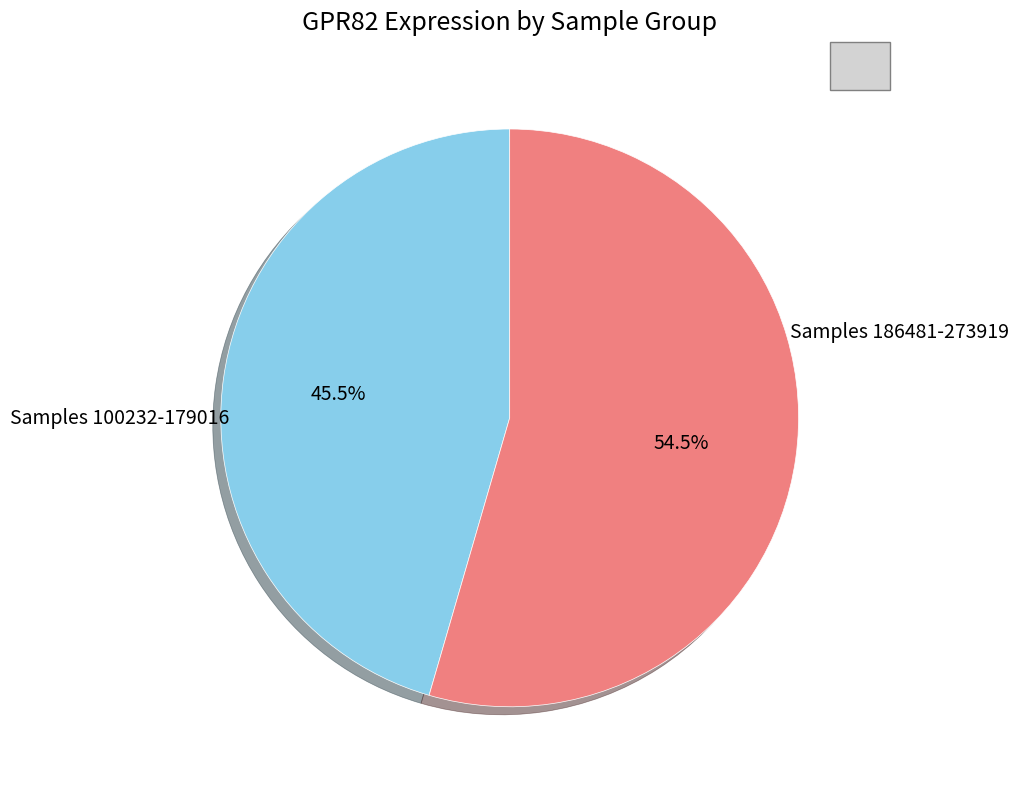

Does any single category account for the majority?

Yes